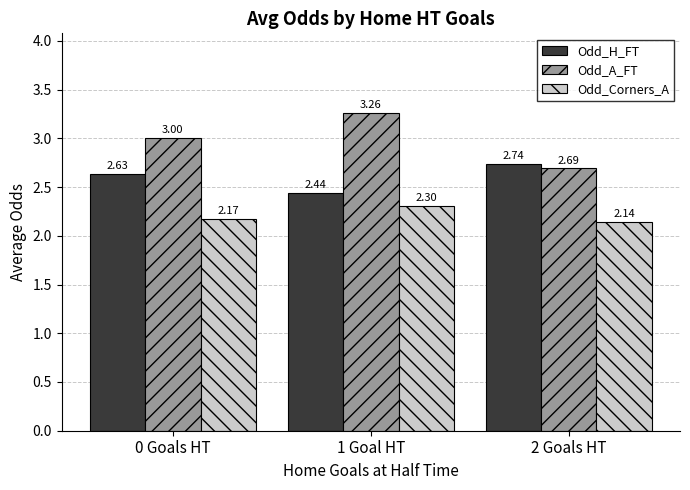

Which category has the lowest value in the Odd_Corners_A series?

2 Goals HT